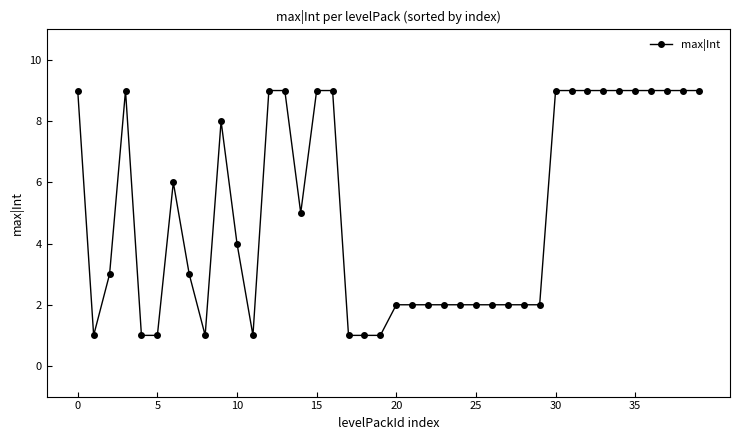

How many values are below 4?

20